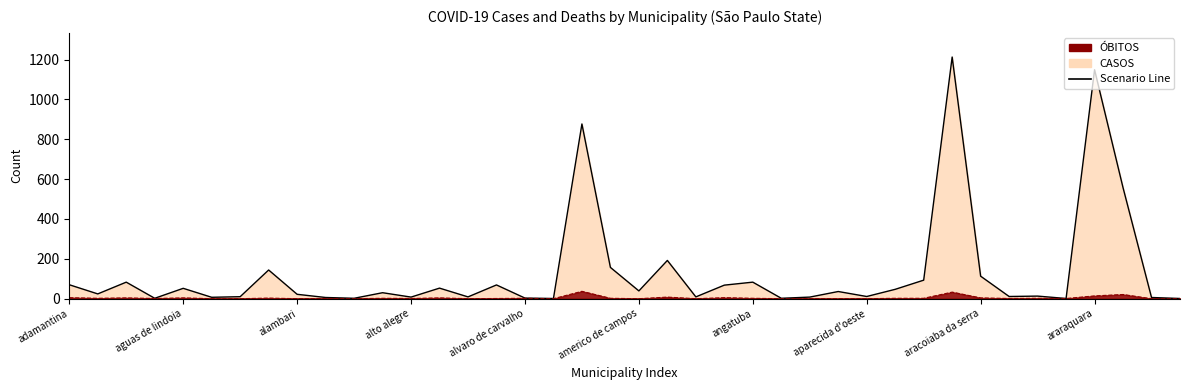

At which label does the data first exceed 30?

adamantina